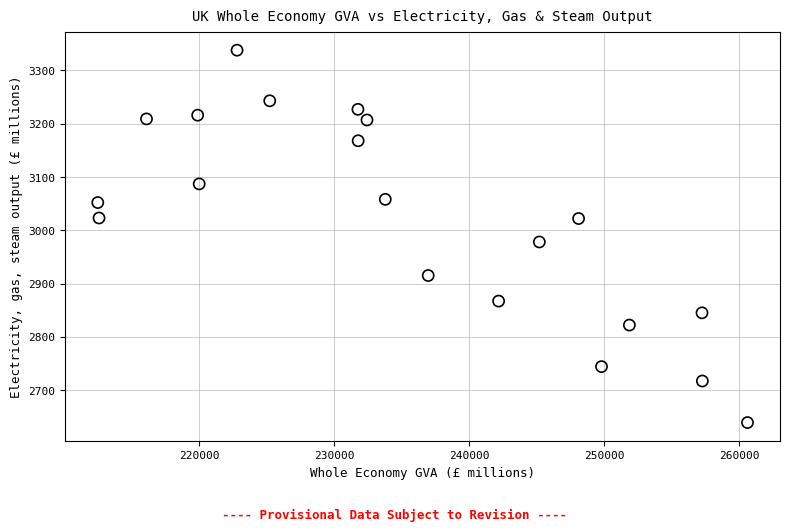

What is the range of X values (max minus min)?

48157